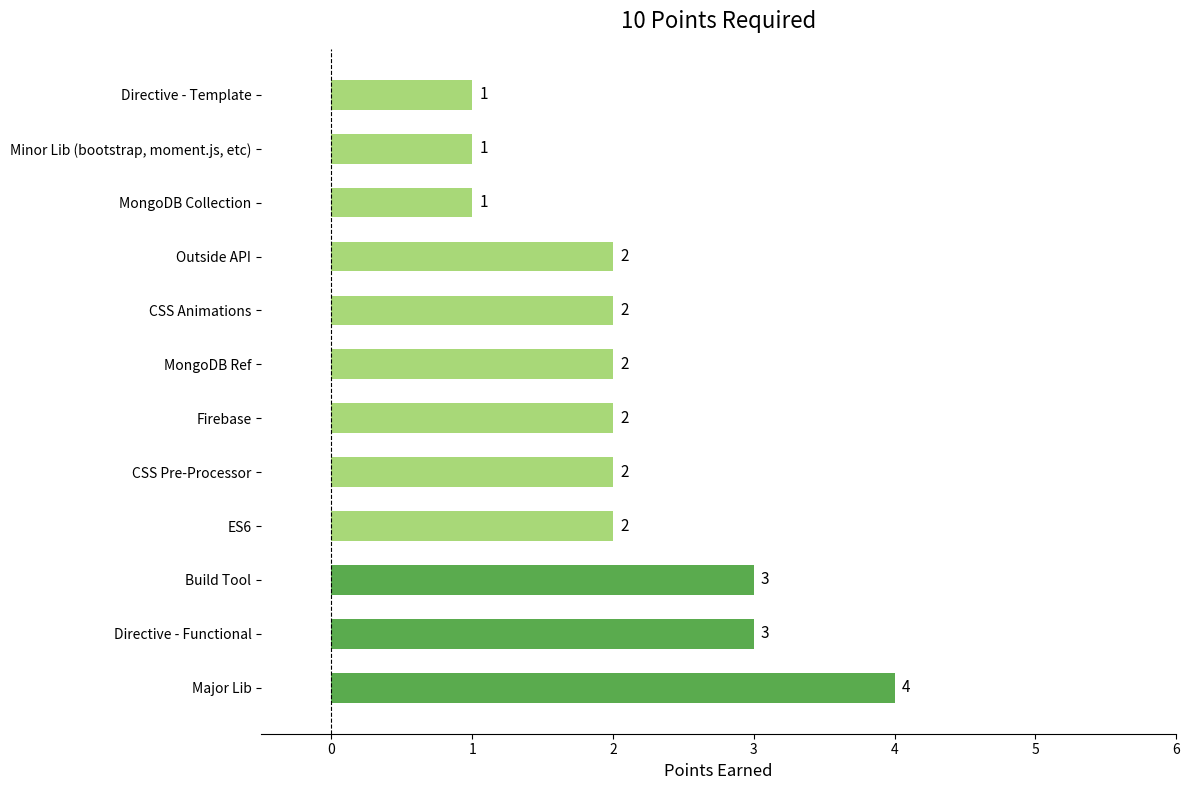

How many data points are less than 2?

3